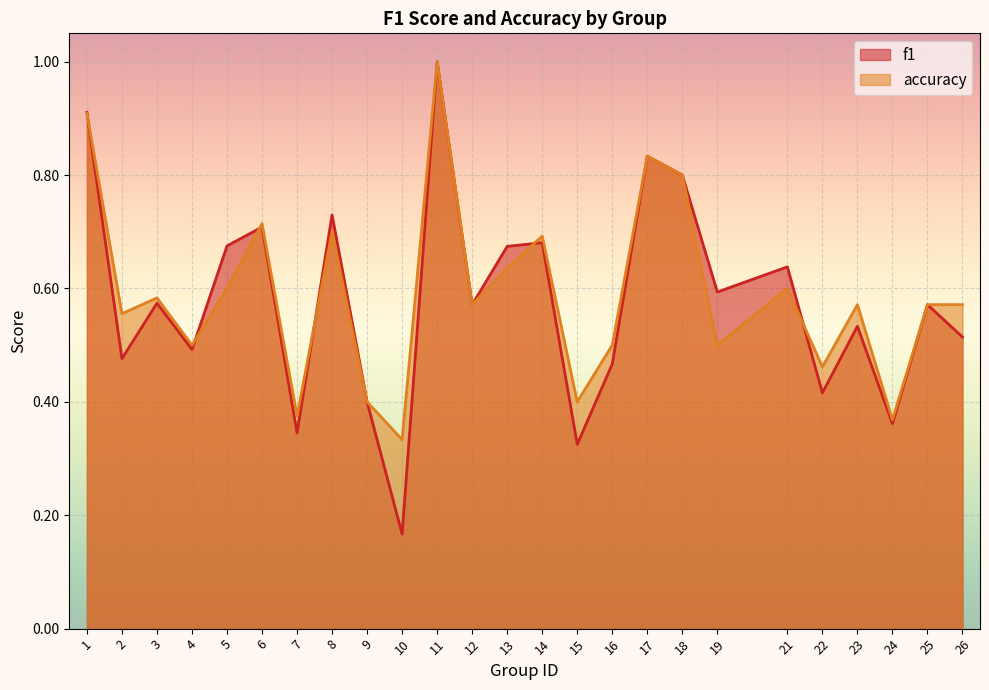

At which label does f1 reach its minimum?

10